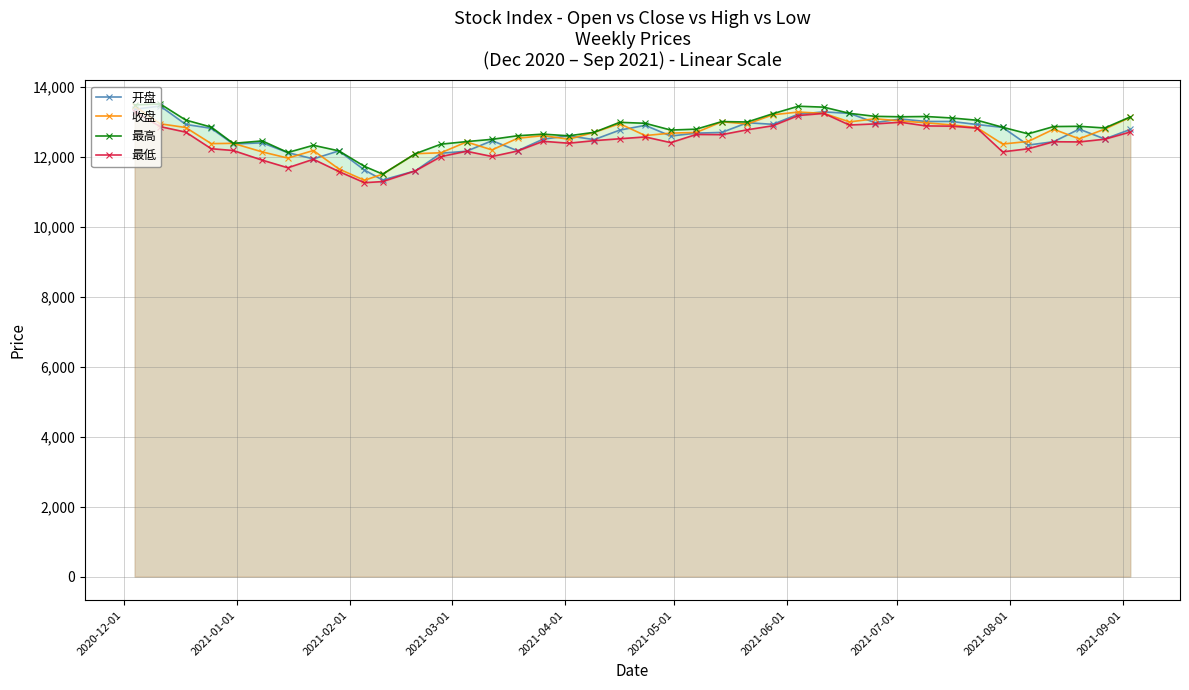

How many data points does each series have?

40